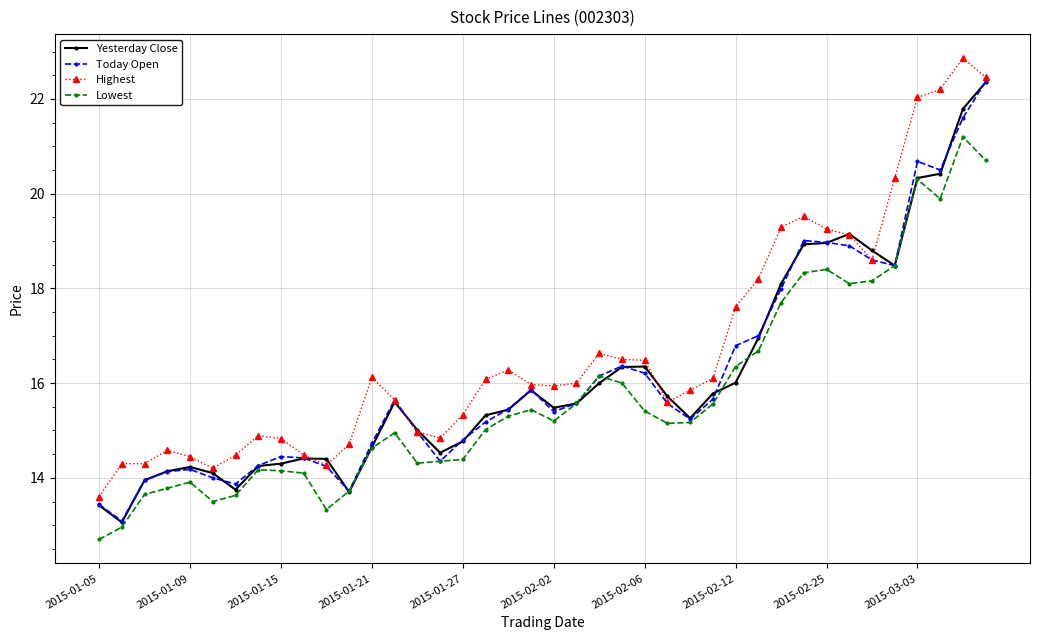

What is the value of the Lowest point at the 33rd from the left?

18.4